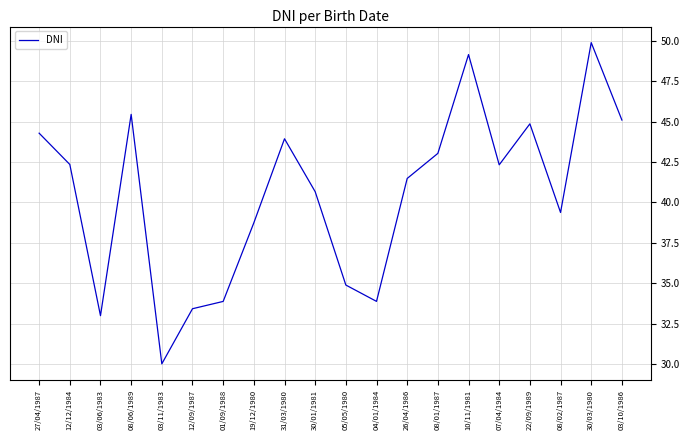

Where does the data first go above 42328690?

27/04/1987